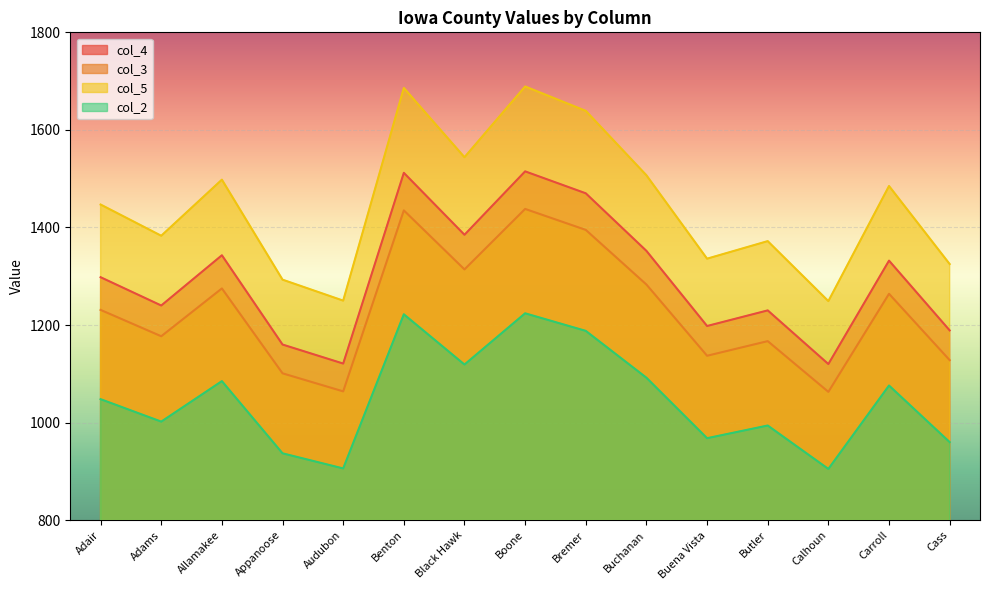

Reading left to right, transcribe all the data shown in this chart.

col_2: 1048	1002	1085	937	906	1222	1119	1224	1188	1092	968	994	905	1076	960
col_3: 1231	1177	1275	1101	1064	1435	1314	1438	1395	1283	1137	1167	1063	1264	1128
col_4: 1298	1240	1343	1160	1121	1512	1385	1515	1470	1352	1198	1230	1120	1332	1189
col_5: 1447	1383	1498	1293	1250	1686	1544	1689	1639	1507	1336	1372	1249	1485	1325